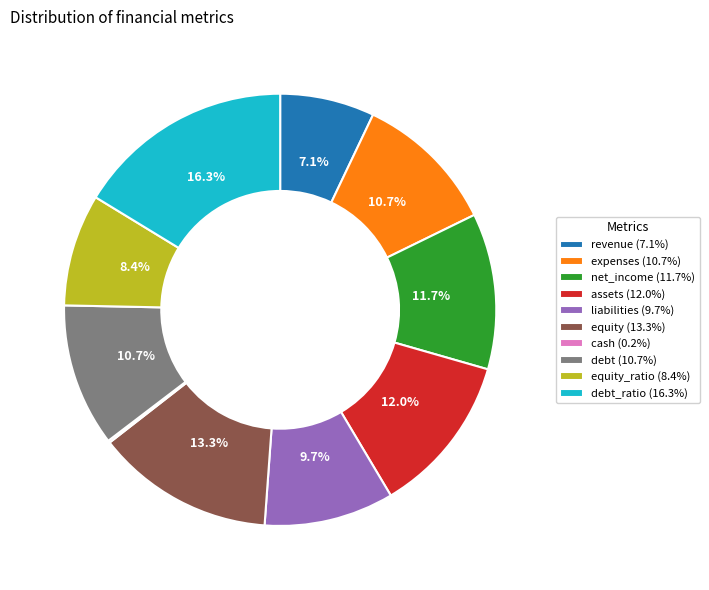

Is equity_ratio (8.4%) the majority of the pie?

No